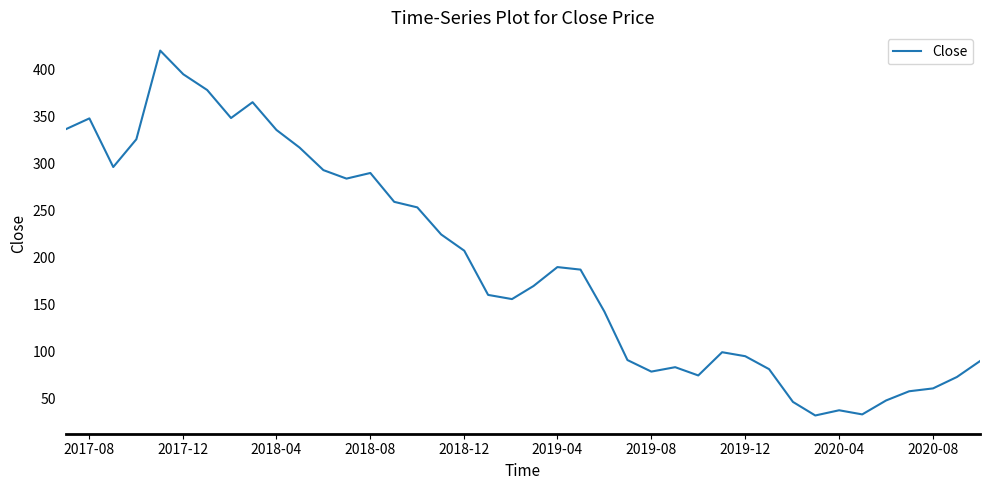

What is the greatest value displayed?

420.6